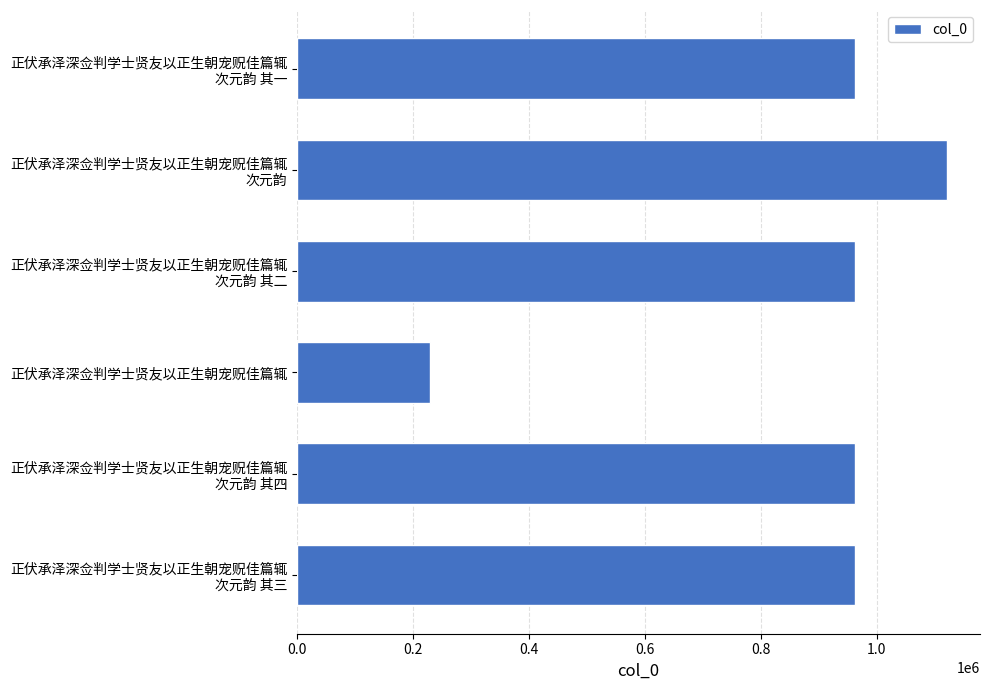

The value at 正伏承泽深佥判学士贤友以正生朝宠贶佳篇辄 is 127724. True or false?

False